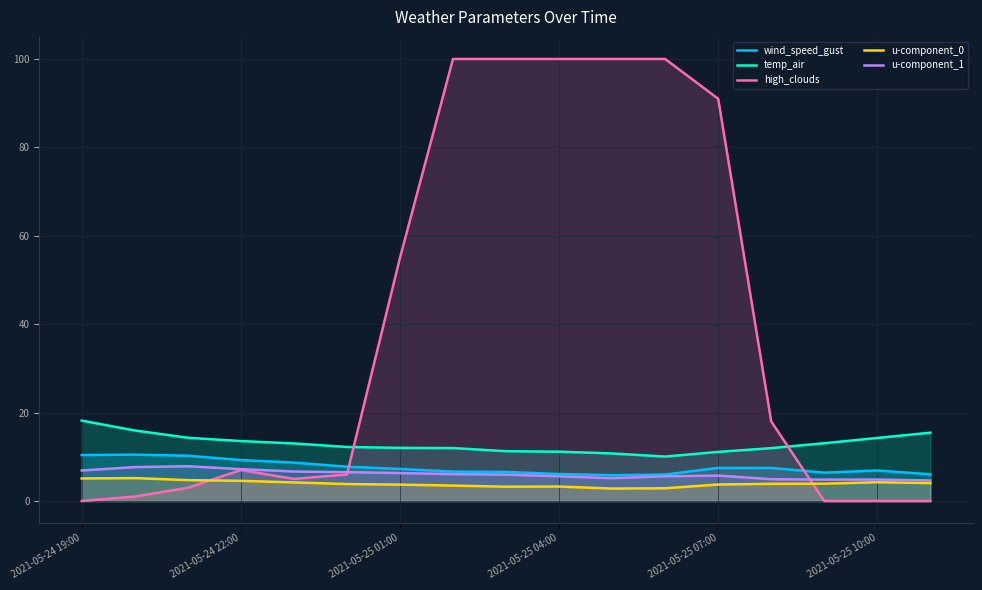

What is the maximum value for wind_speed_gust?

10.5